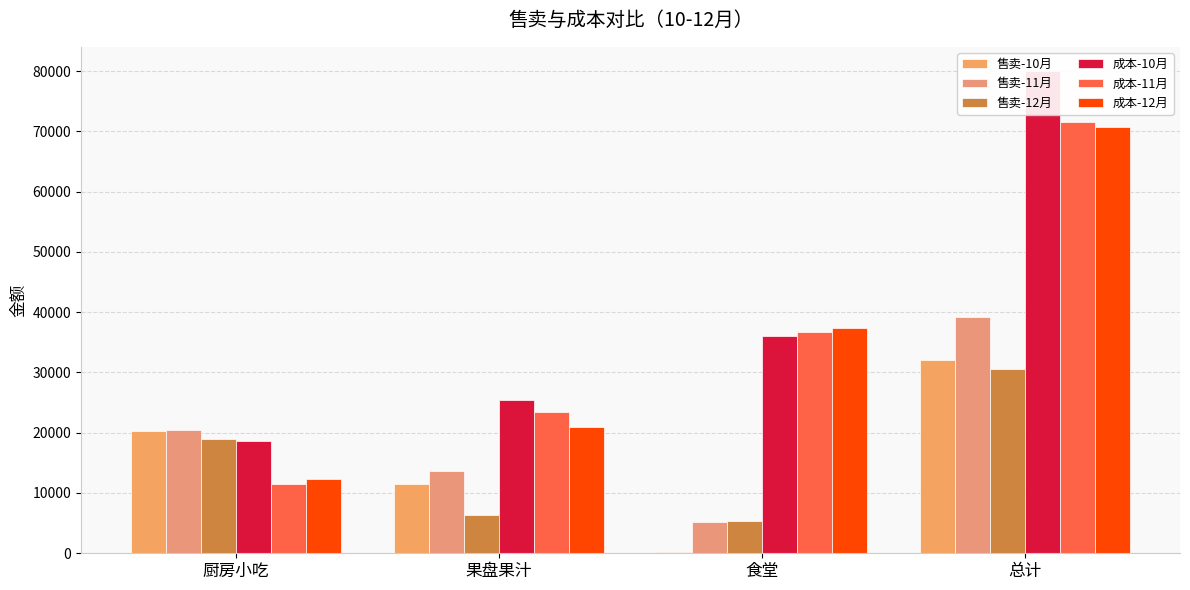

What is the difference between the highest and lowest values at 总计?

49416